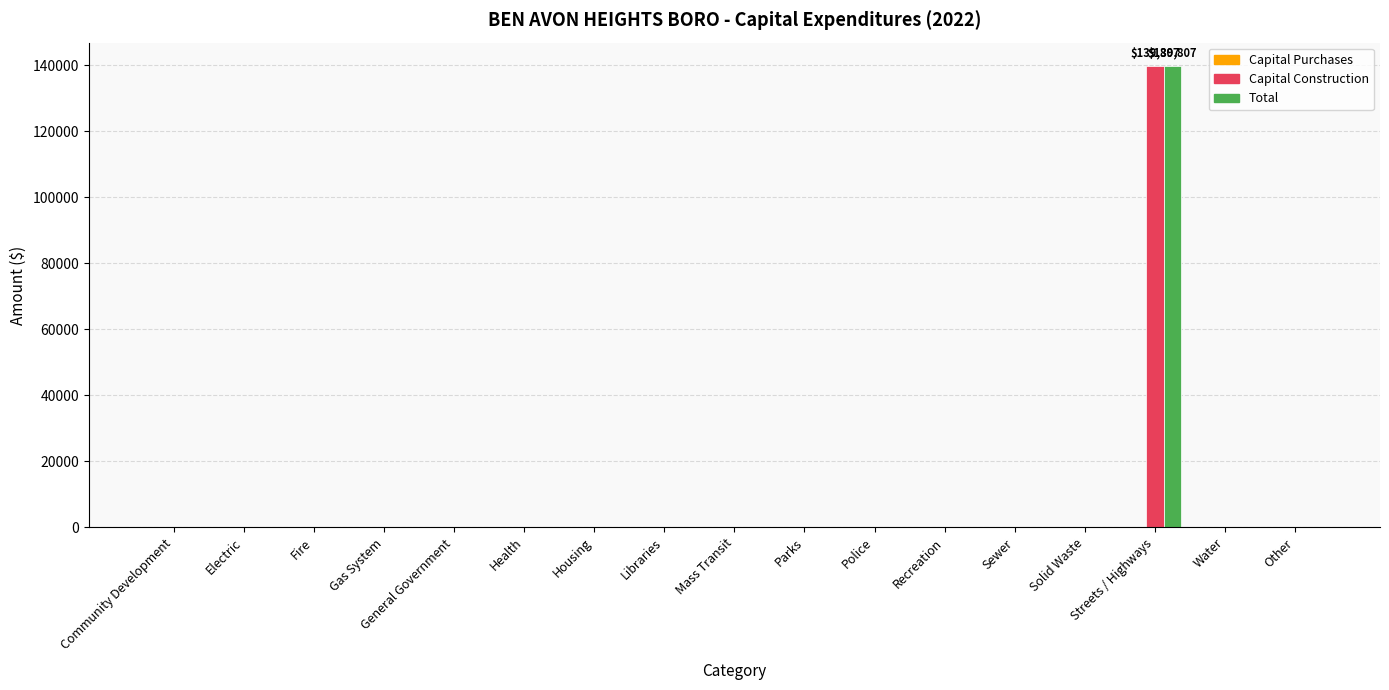

At which category is the sum across all series the highest?

Streets / Highways